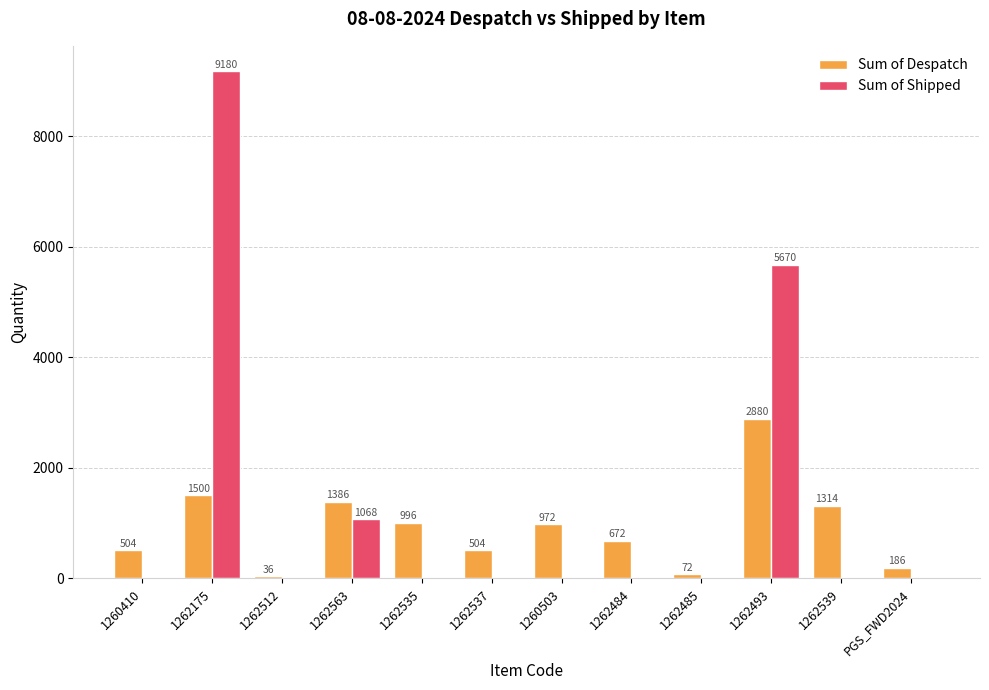

What is the sum of the Sum of Despatch values at 1262493 and 1260410?

3384